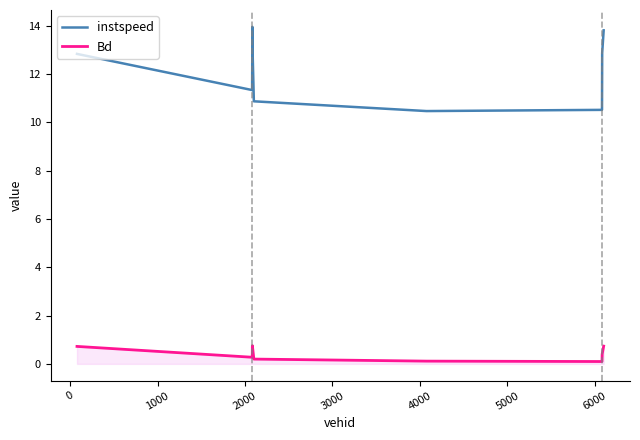

Which series has the largest range (max minus min)?

instspeed